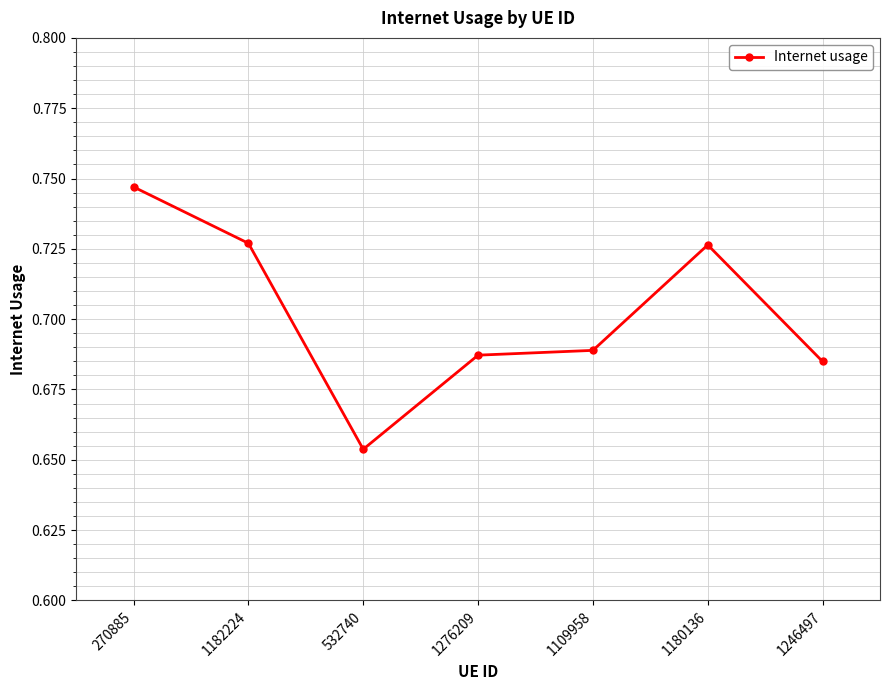

Count the values in the range 0 to 1.

7